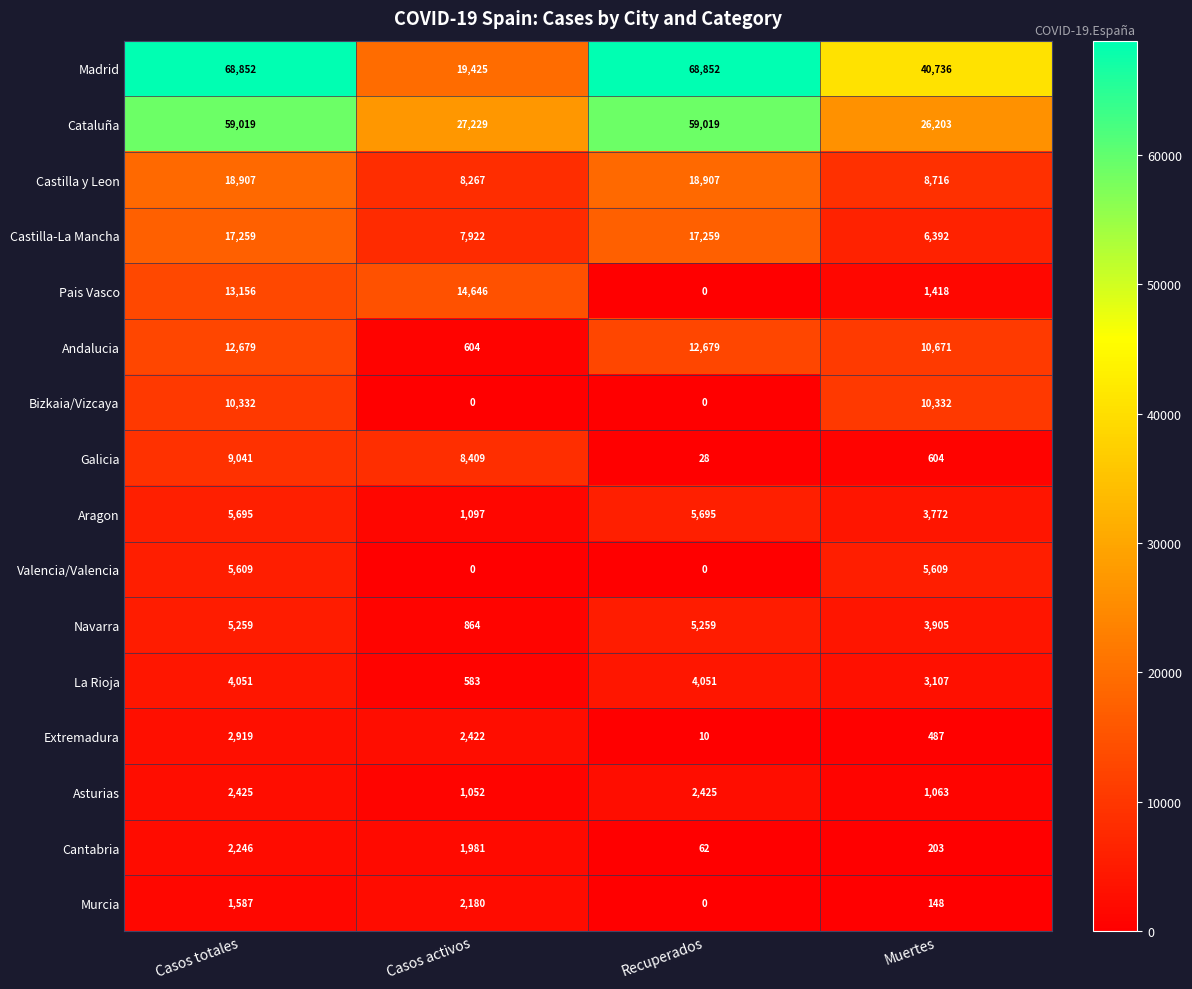

Which category has the lowest value in the Navarra series?

Casos activos